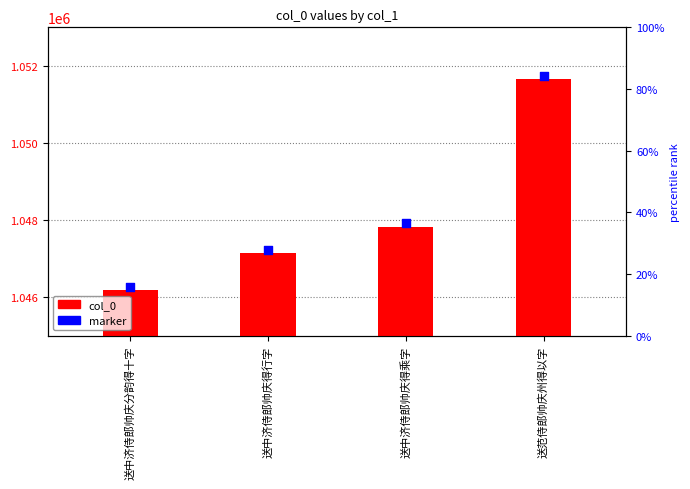

What are all the series names shown in the legend?

col_0, marker